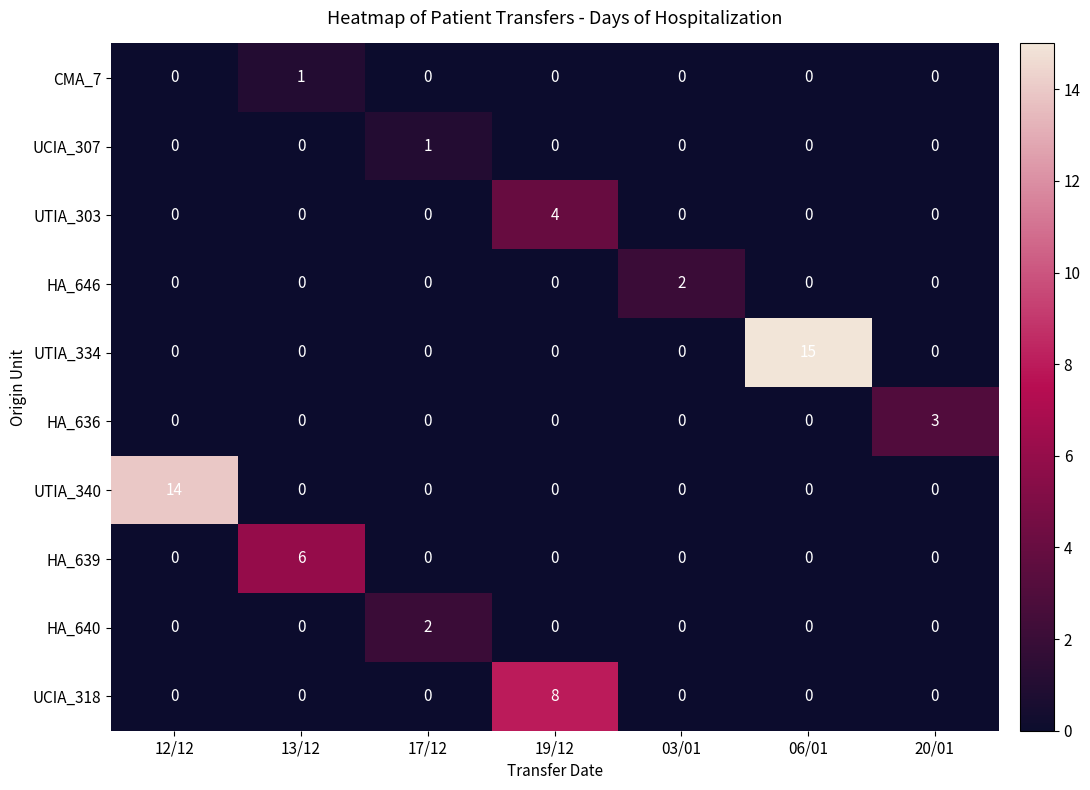

Which series changed the most between 13/12 and 20/01?

HA_639